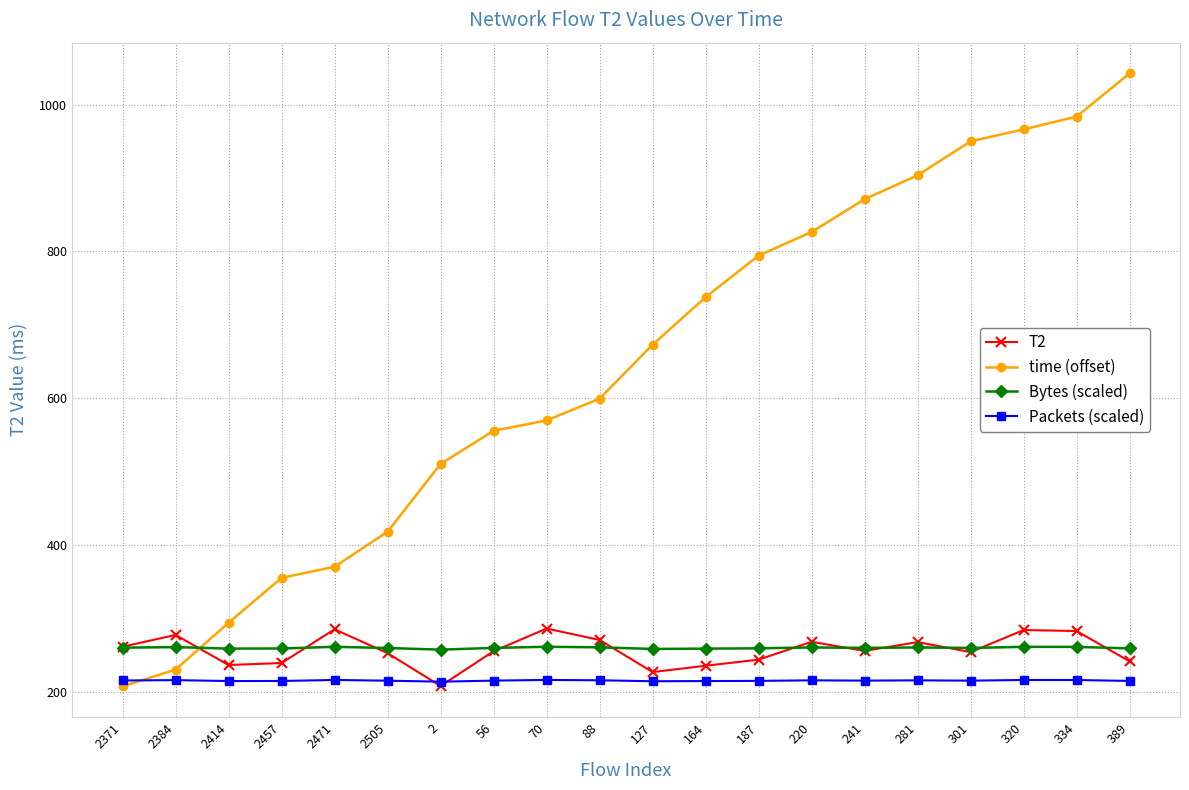

Is it true that Packets (scaled) equals 215.7 at 320?

True